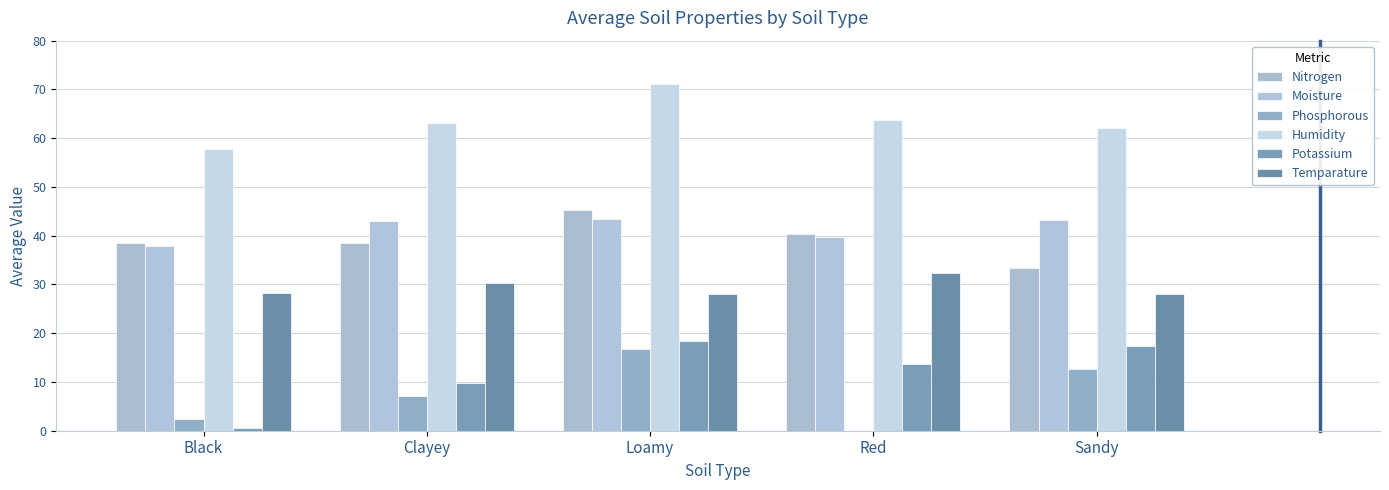

True or false: Humidity has a value of 104.0 at Loamy.

False